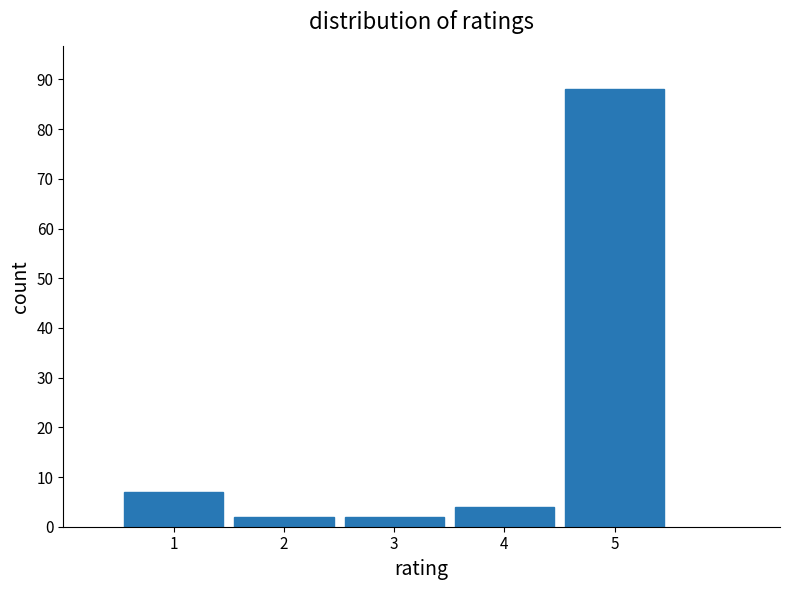

Reading left to right, list every bar in this chart as the range it spans on the x-axis followed by its height. The values are not printed on the chart, so give them approximately, as read against the axis.

0.5 to 1.5: 7
1.5 to 2.5: 2
2.5 to 3.5: 2
3.5 to 4.5: 4
4.5 to 5.5: 88